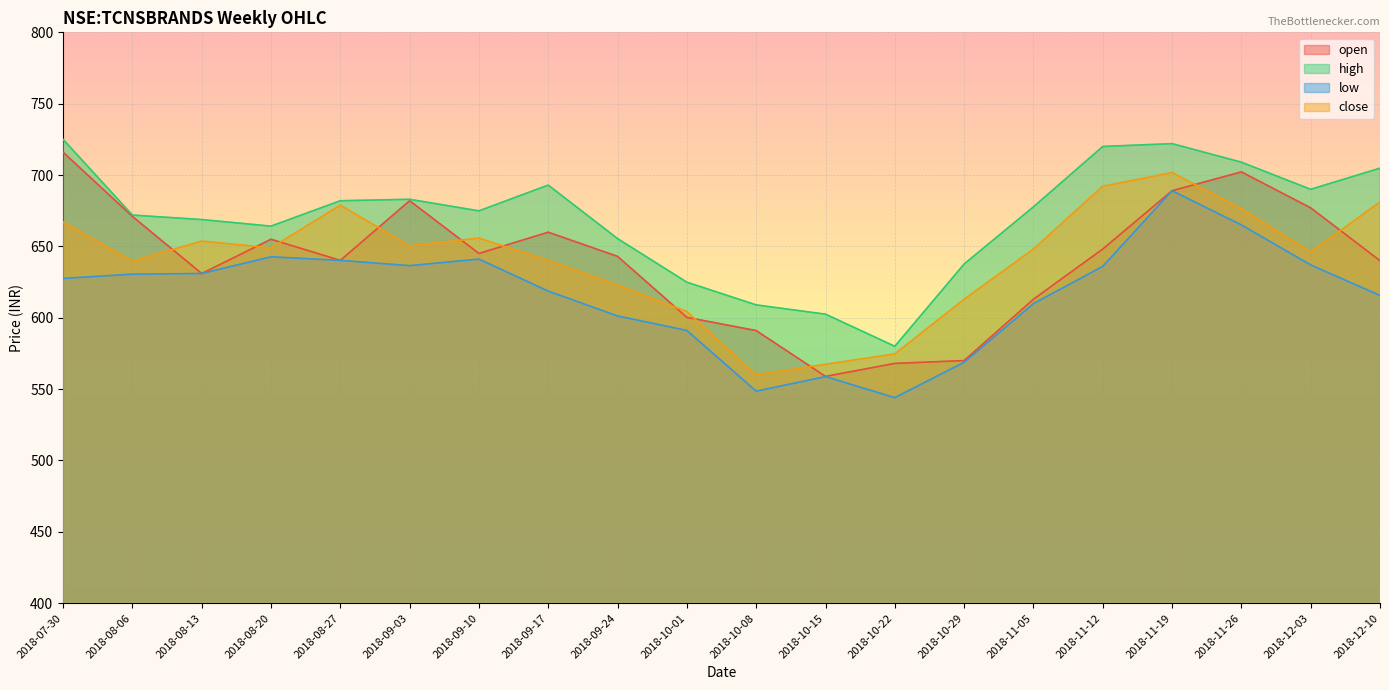

At how many categories does at least one series exceed 659?

14